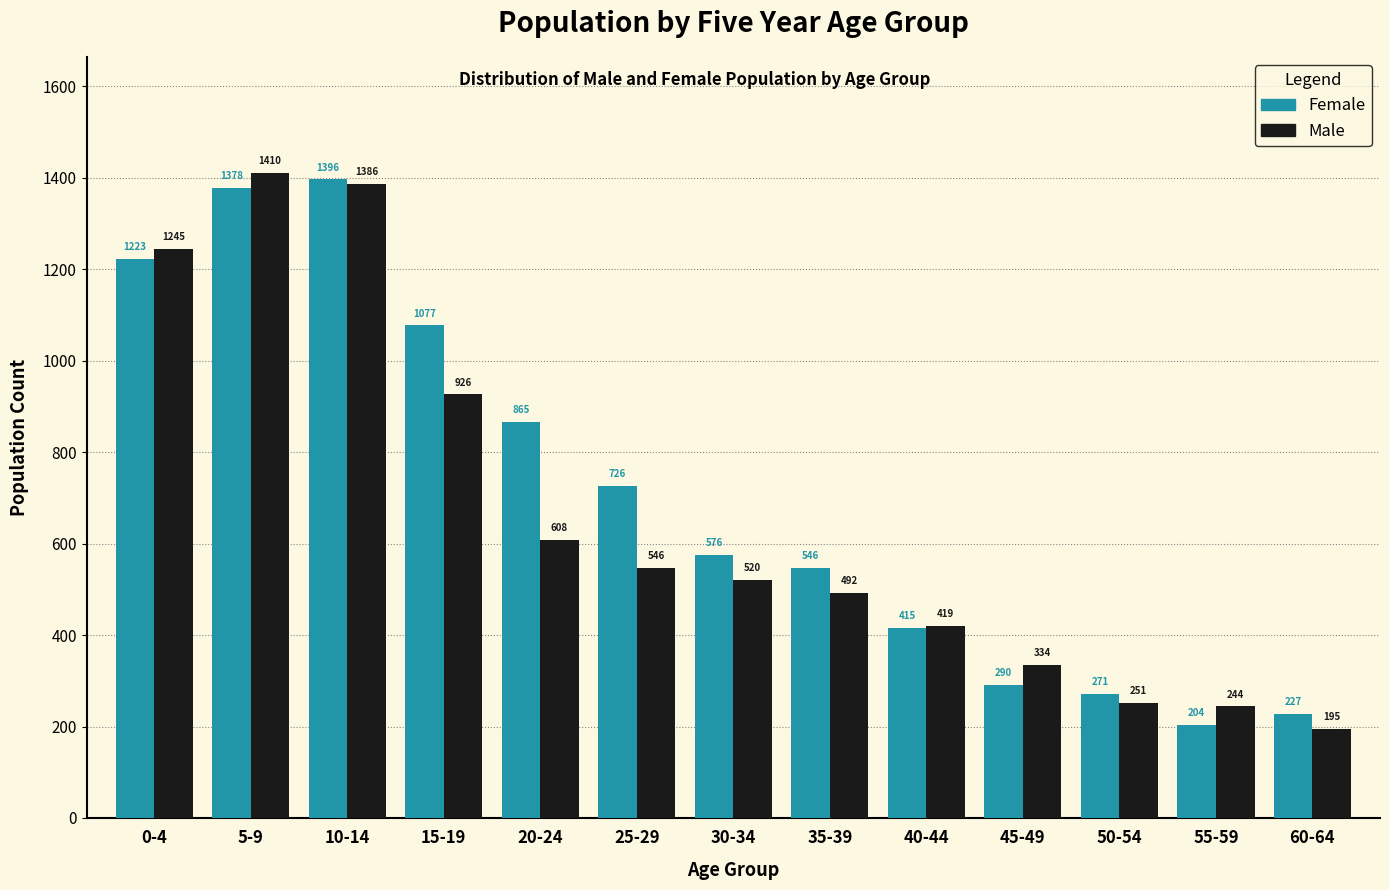

Reading left to right, what are all the values shown in this chart?

Female: 1223	1378	1396	1077	865	726	576	546	415	290	271	204	227
Male: 1245	1410	1386	926	608	546	520	492	419	334	251	244	195